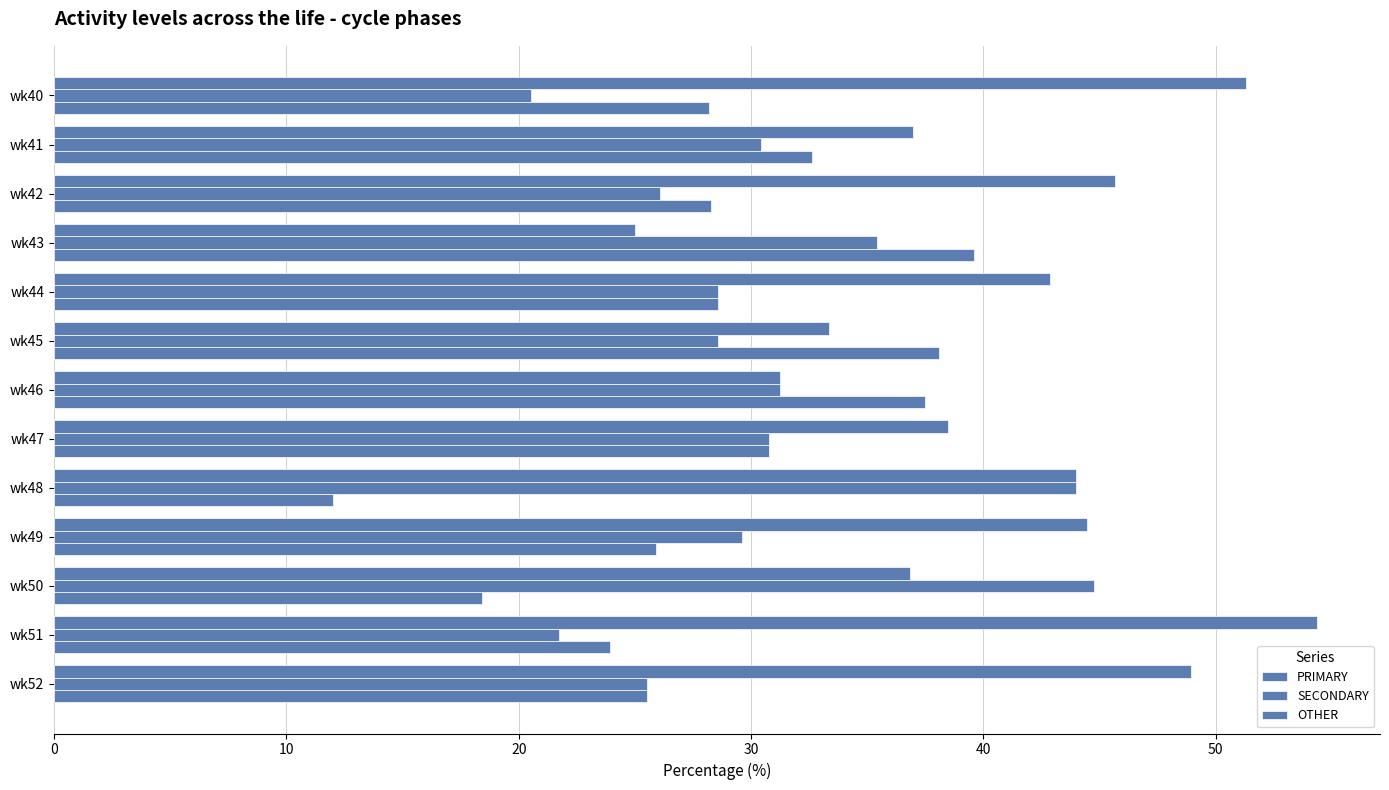

How many distinct data groups are displayed?

3